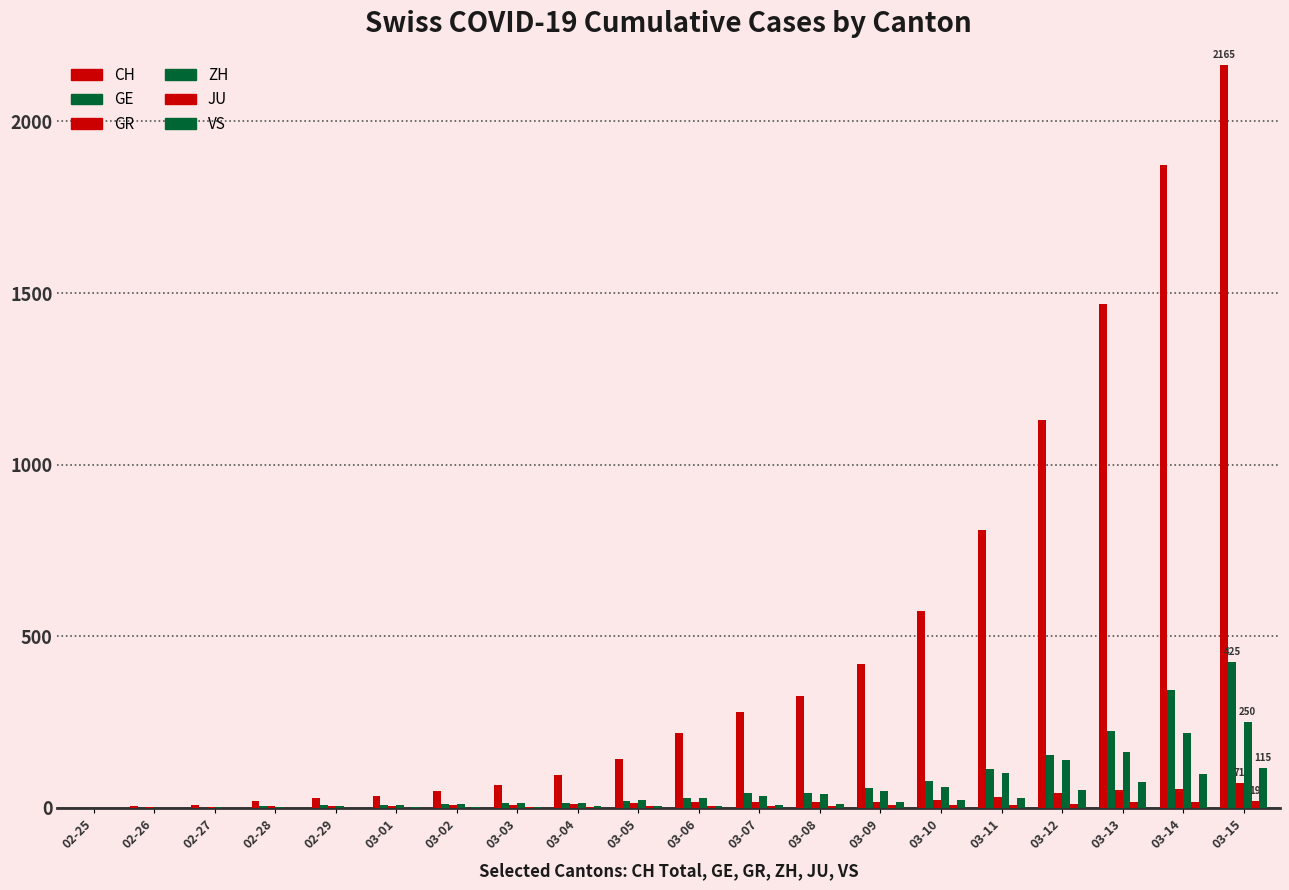

How many distinct data groups are displayed?

6